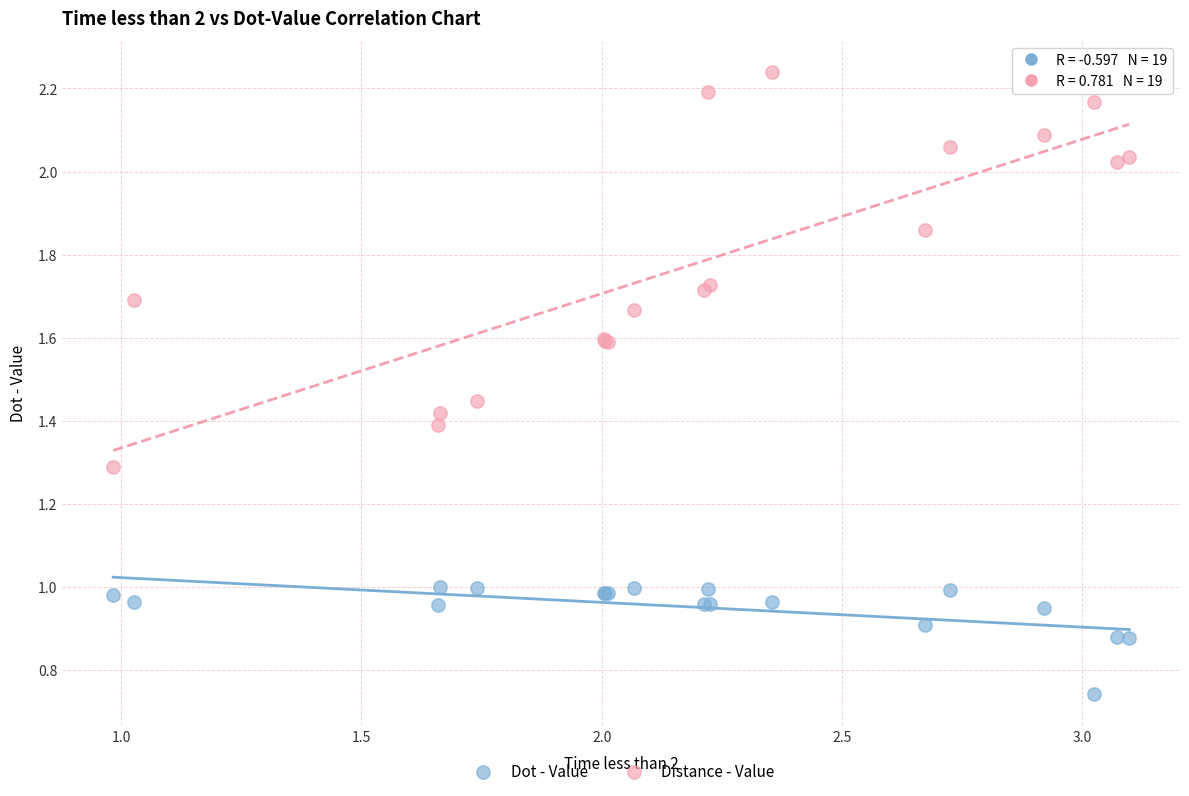

Which series has the largest Y range (max minus min)?

Distance - Value